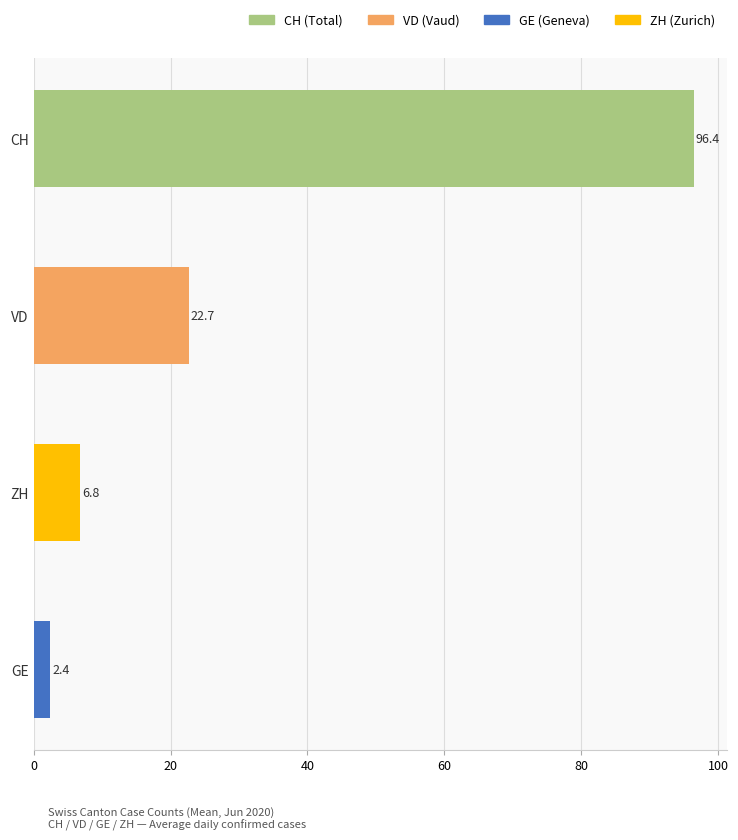

True or false: the data shows 2.4 at GE.

True